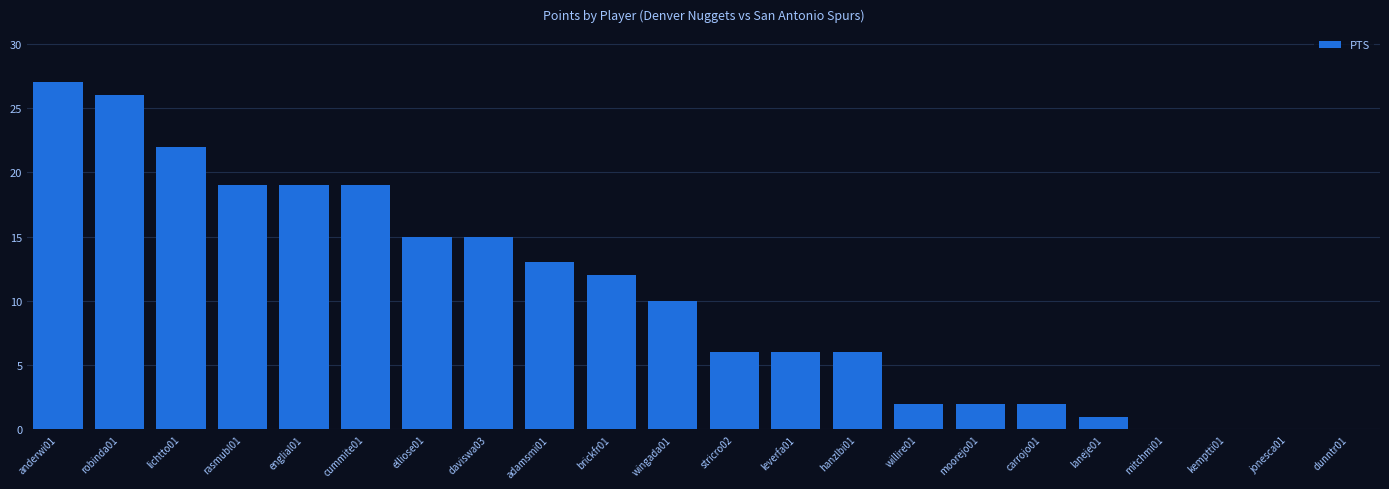

At which category does the chart reach its peak across all series?

anderwi01